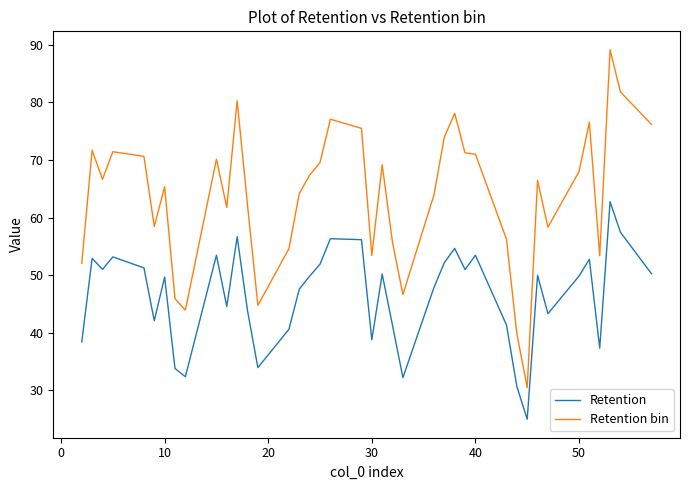

How many lines are shown in the chart?

2